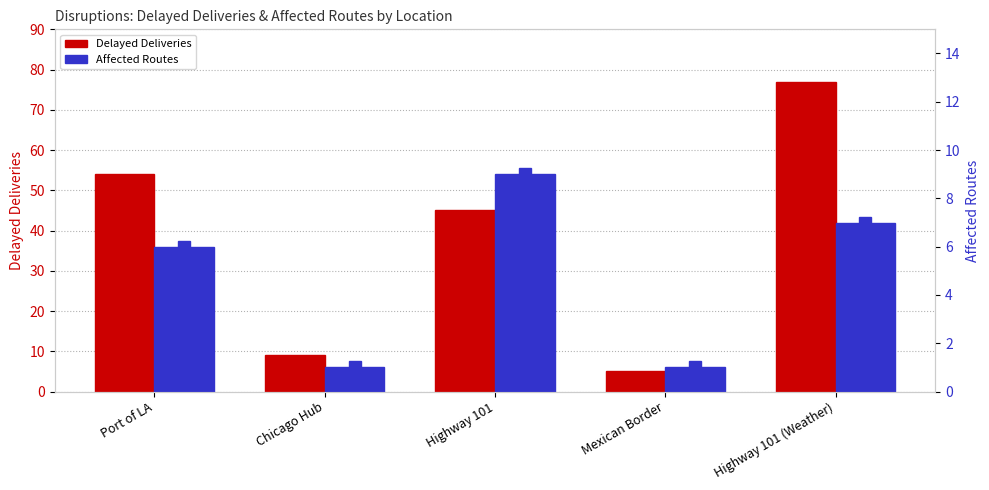

Reading left to right, extract all data points from this chart.

Delayed Deliveries: Port of LA=54	Chicago Hub=9	Highway 101=45	Mexican Border=5	Highway 101 (Weather)=77
Affected Routes: Port of LA=6	Chicago Hub=1	Highway 101=9	Mexican Border=1	Highway 101 (Weather)=7